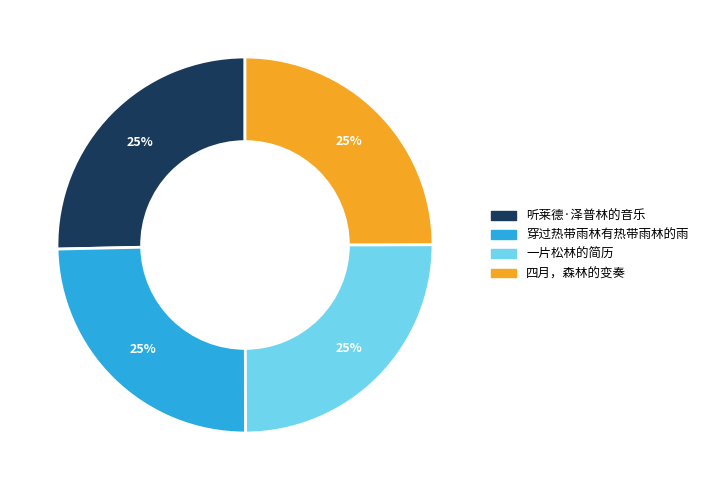

Count the number of slices in the pie.

4